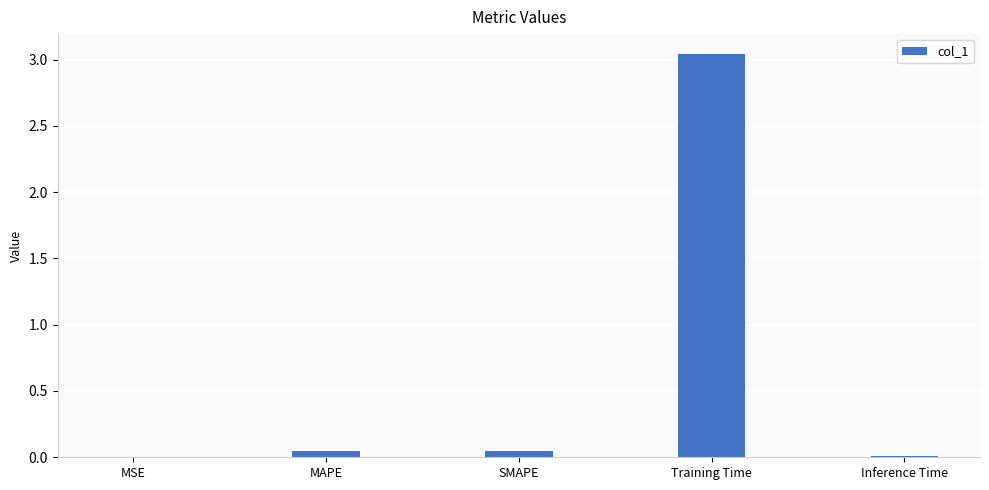

Between Training Time and MAPE, which is larger?

Training Time